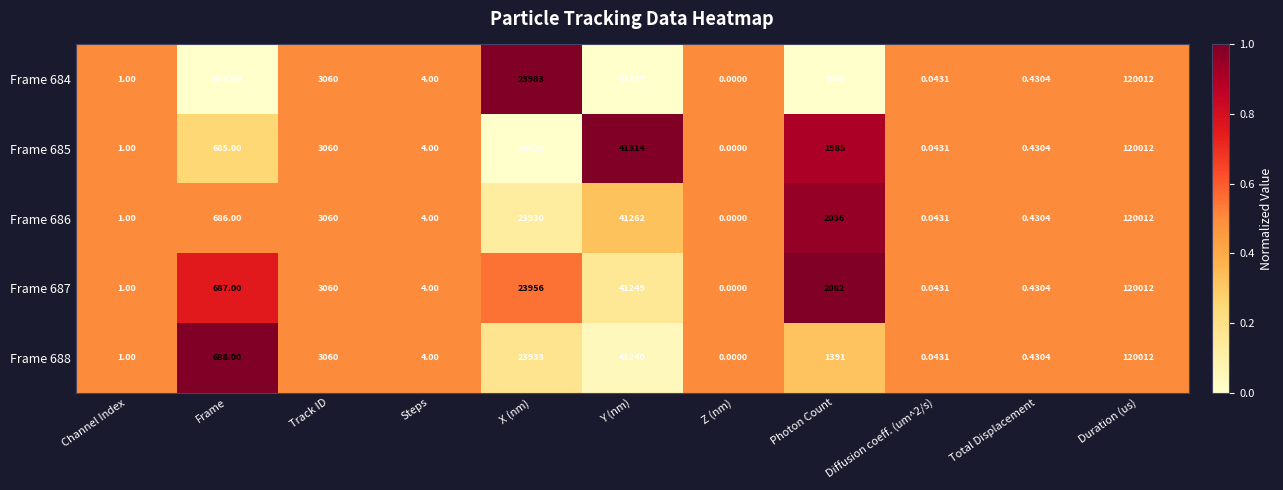

Where is Frame 685 nearest to the value 60006?

Y (nm)